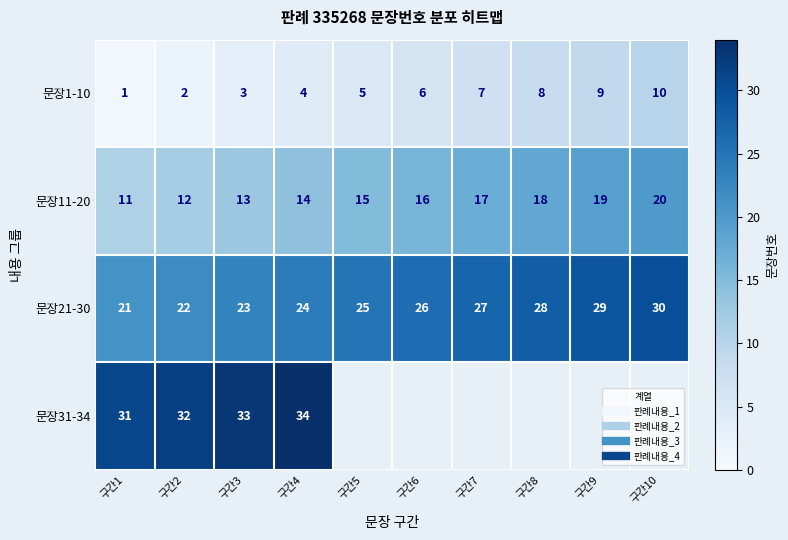

List the series in order of their overall mean, lowest first.

문장1-10, 문장11-20, 문장21-30, 문장31-34